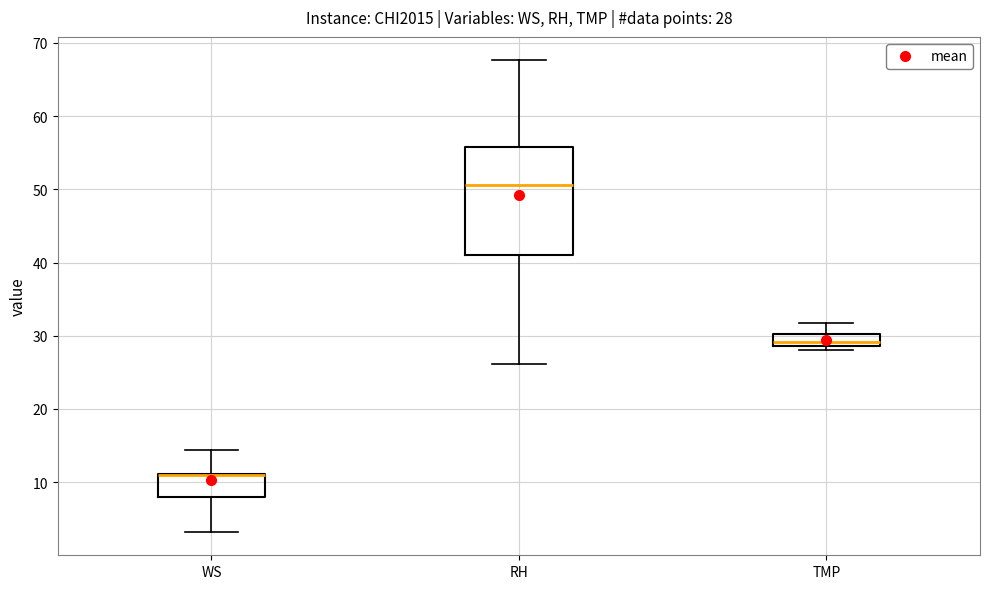

Comparing the boxes themselves (not the whiskers), which one is the tallest?

RH